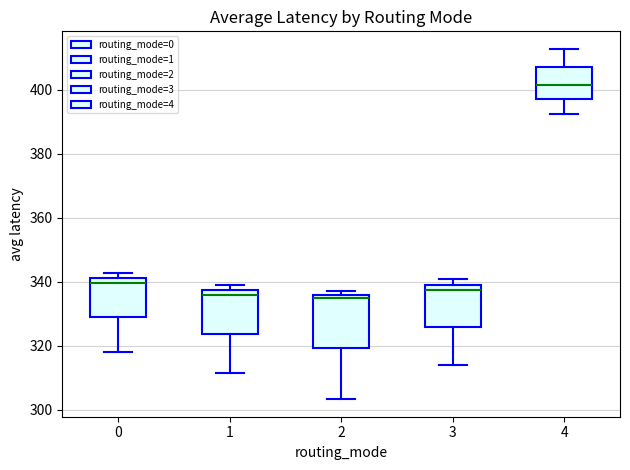

Reading left to right, transcribe this box plot: for each box, give where its median line is, the range the box spans, and where its two whiskers end, as read against the y-axis. The values are not printed on the chart, so give them approximately, as read against the axis.

0: median 340, box 328 to 342, whiskers 318 to 342 (just above the box's upper edge)
1: median 336, box 324 to 338, whiskers 312 to 338 (just above the box's upper edge)
2: median 336 (just below the box's upper edge), box 320 to 336, whiskers 304 to 336 (just above the box's upper edge)
3: median 338, box 326 to 340, whiskers 314 to 340 (just above the box's upper edge)
4: median 402, box 396 to 408, whiskers 392 to 412